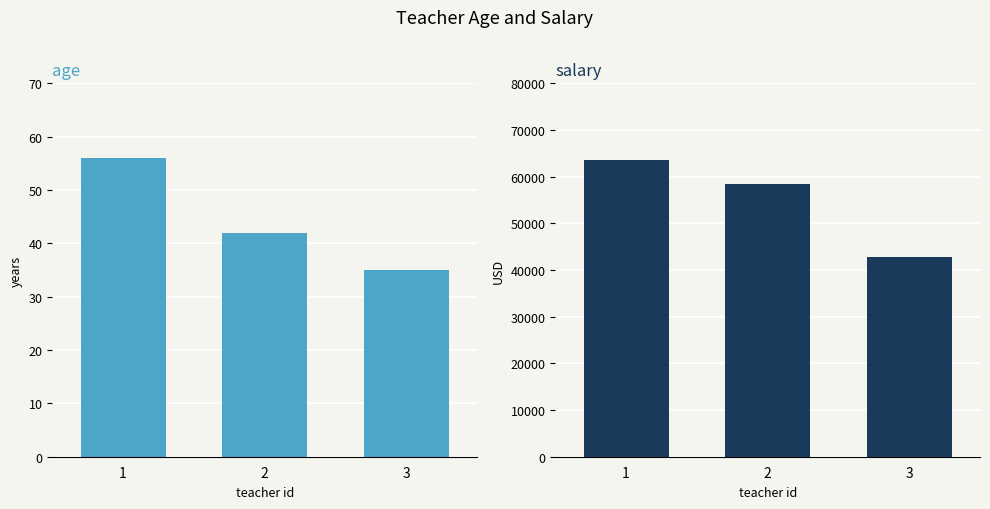

How many groups of bars are there?

3